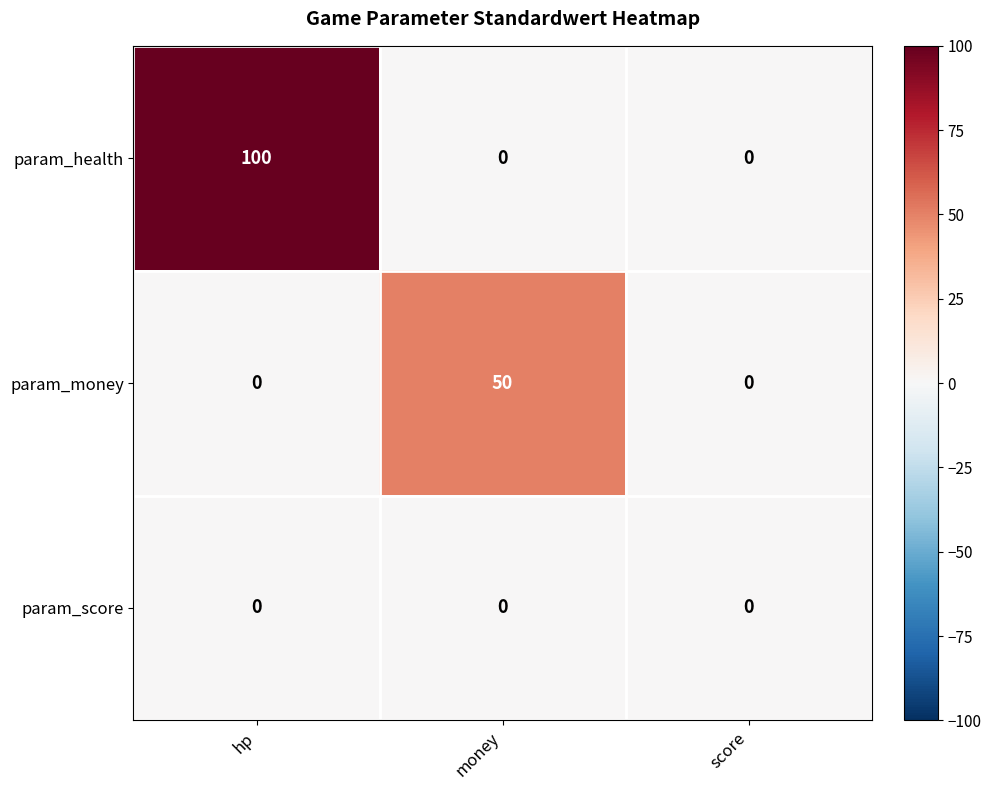

Reading right to left, what are all the values shown in this chart?

param_health: 0	0	100
param_money: 0	50	0
param_score: 0	0	0